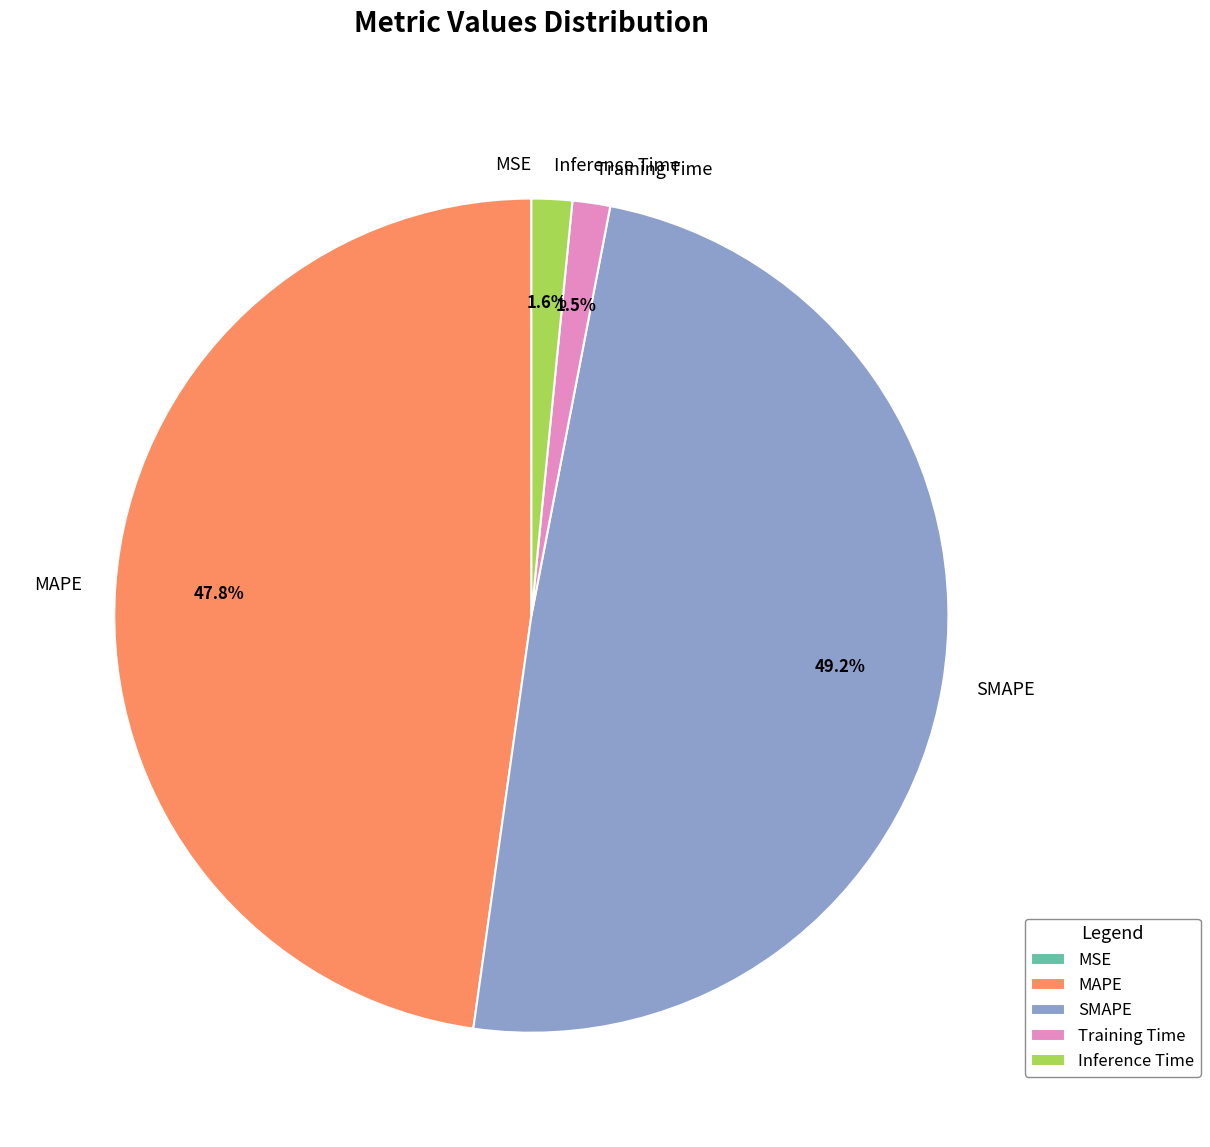

Which category has the biggest portion of the pie?

SMAPE